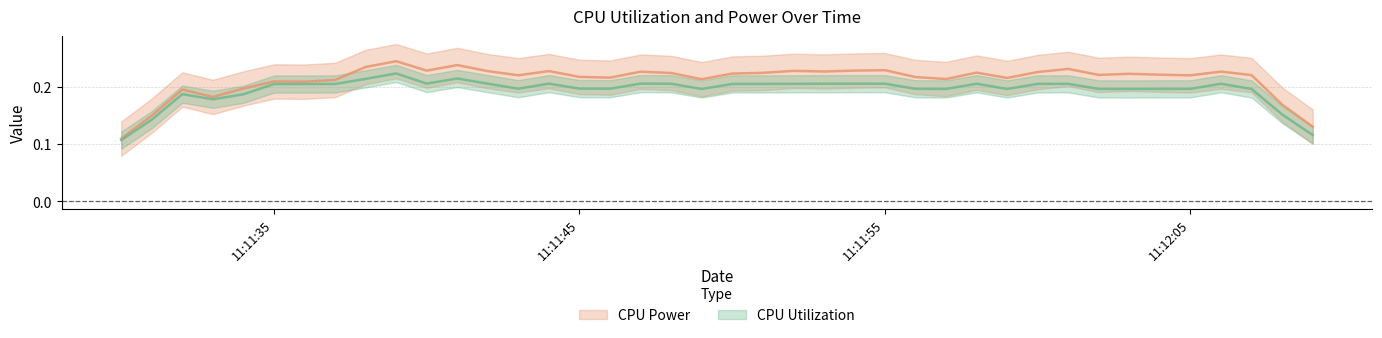

What are all the series names shown in the legend?

CPU Power, CPU Utilization